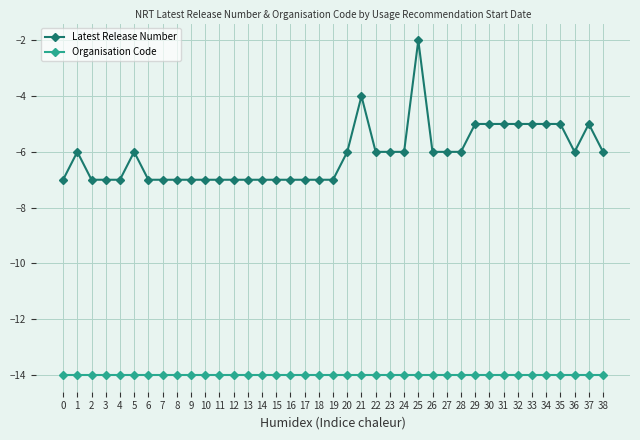

How many lines are shown in the chart?

2